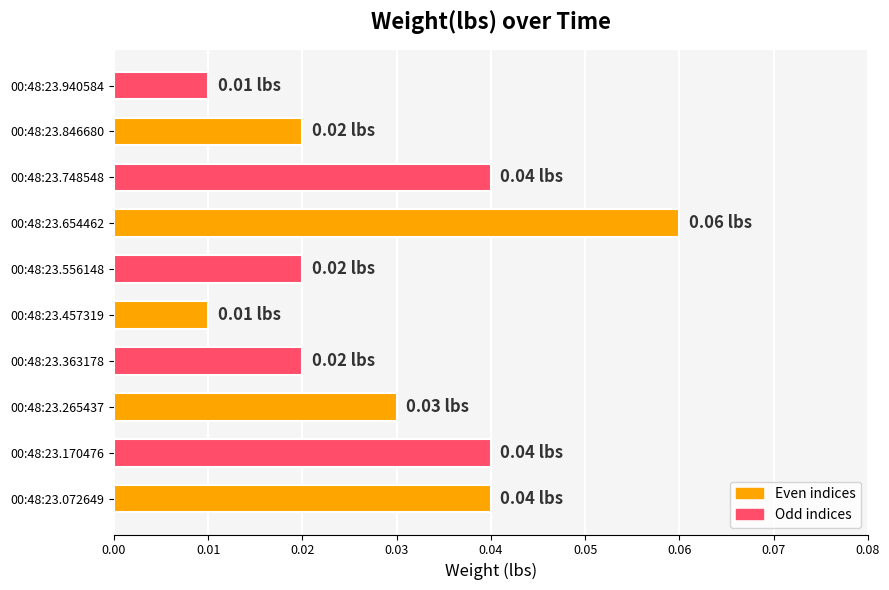

Between 00:48:23.265437 and 00:48:23.556148, which is larger?

00:48:23.265437